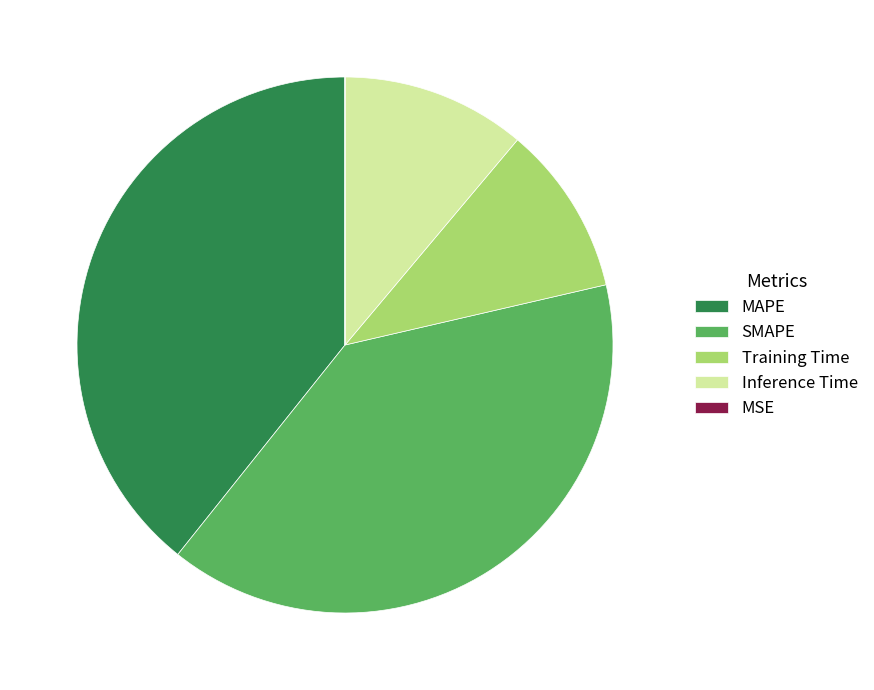

Does any single category account for the majority?

No